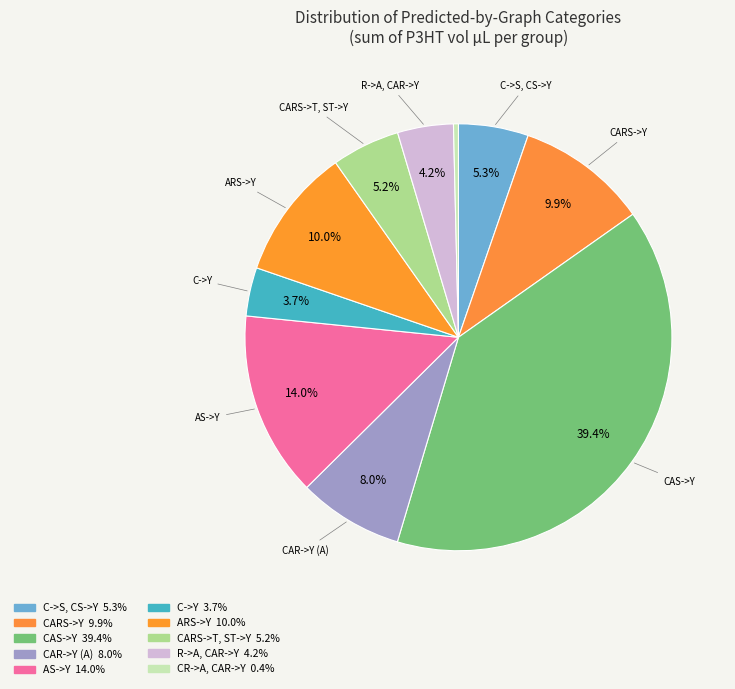

How many segments does this pie chart have?

10